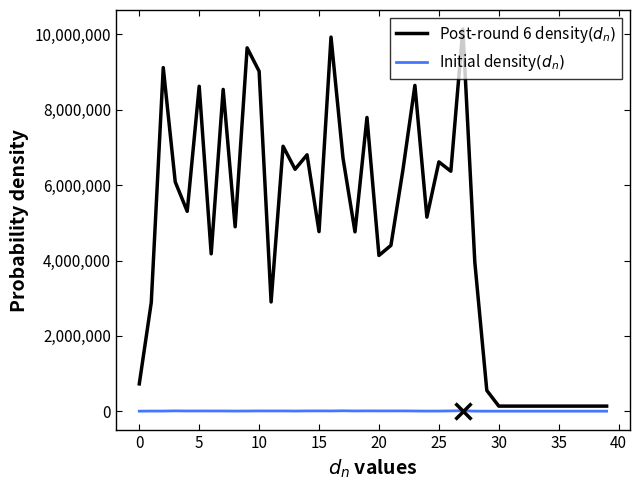

In Initial density$(d_n)$, how many points are higher than both neighbors (excluding endpoints)?

10